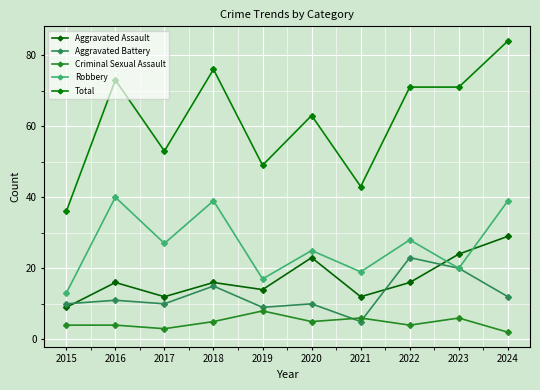

Does the chart have visible grid lines?

Yes